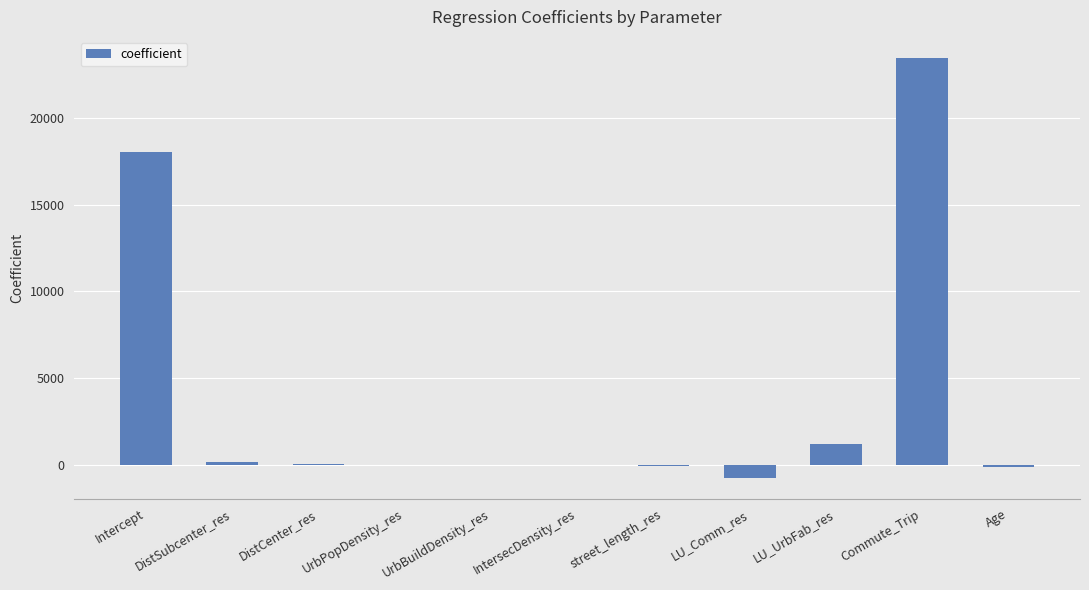

What is the greatest value displayed?

23473.1